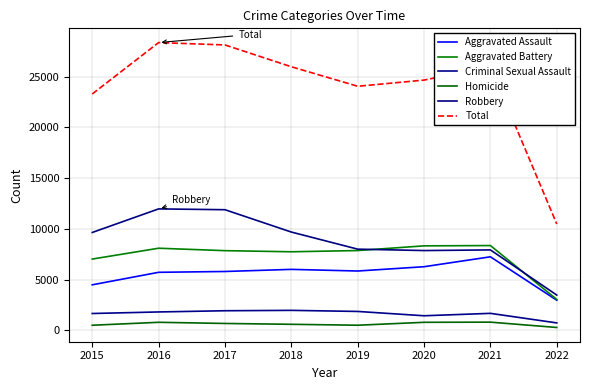

What is the approximate value of Total at 2016, to the nearest 50?

28350